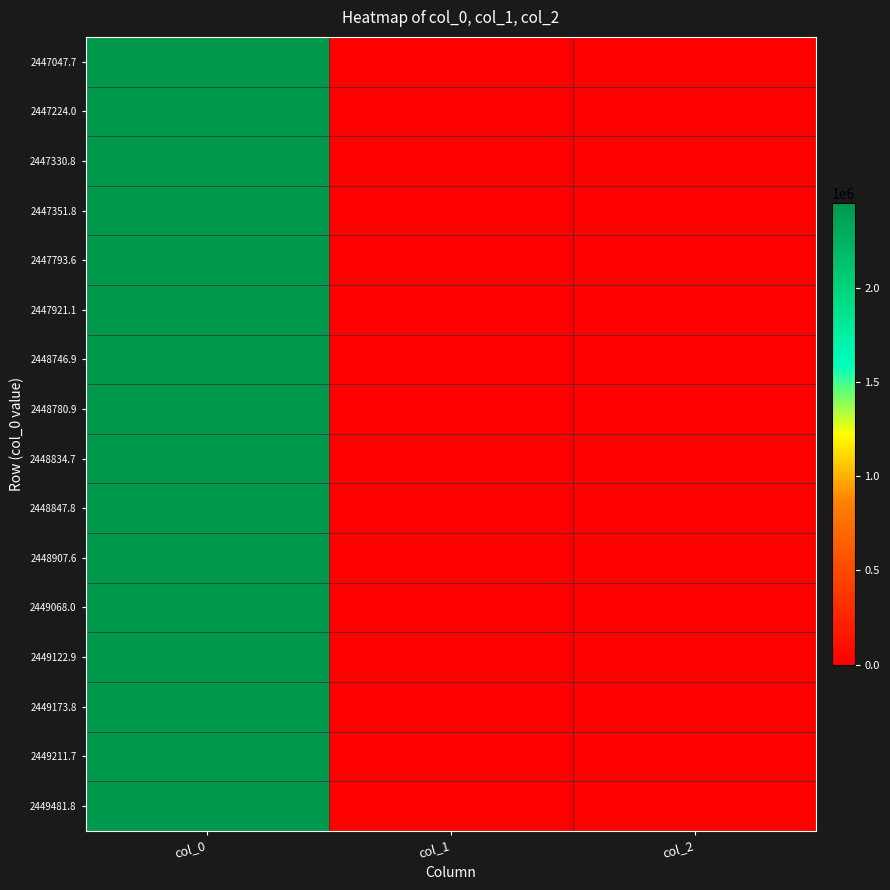

Which series has the largest range (max minus min)?

2449481.8